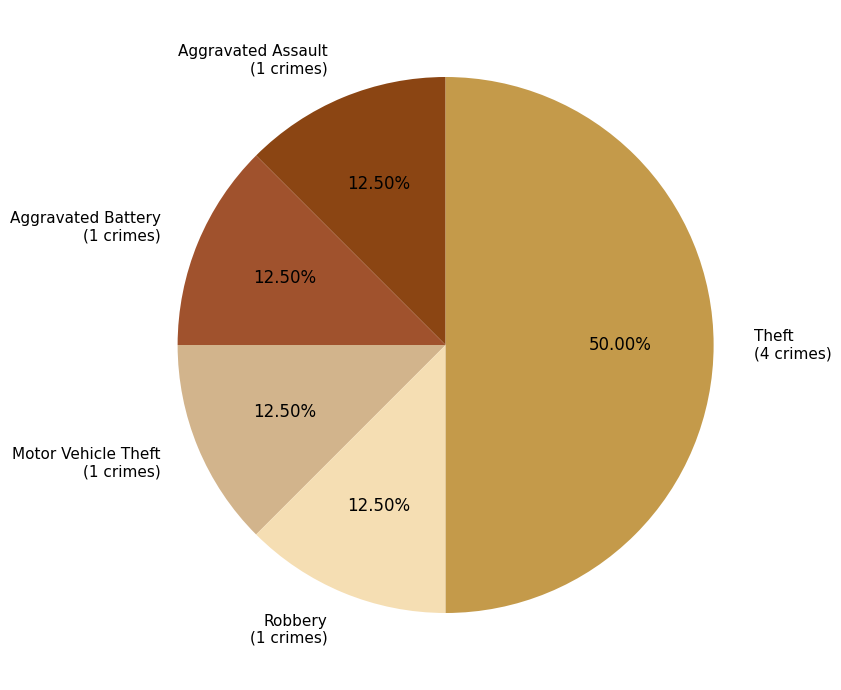

How many segments does this pie chart have?

5